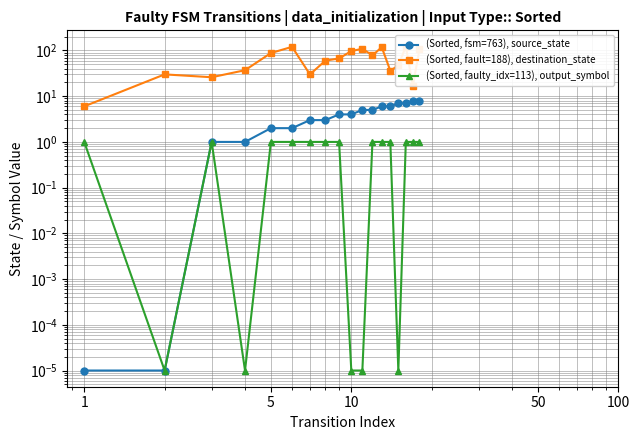

Between 9 and 5, which is larger?

9